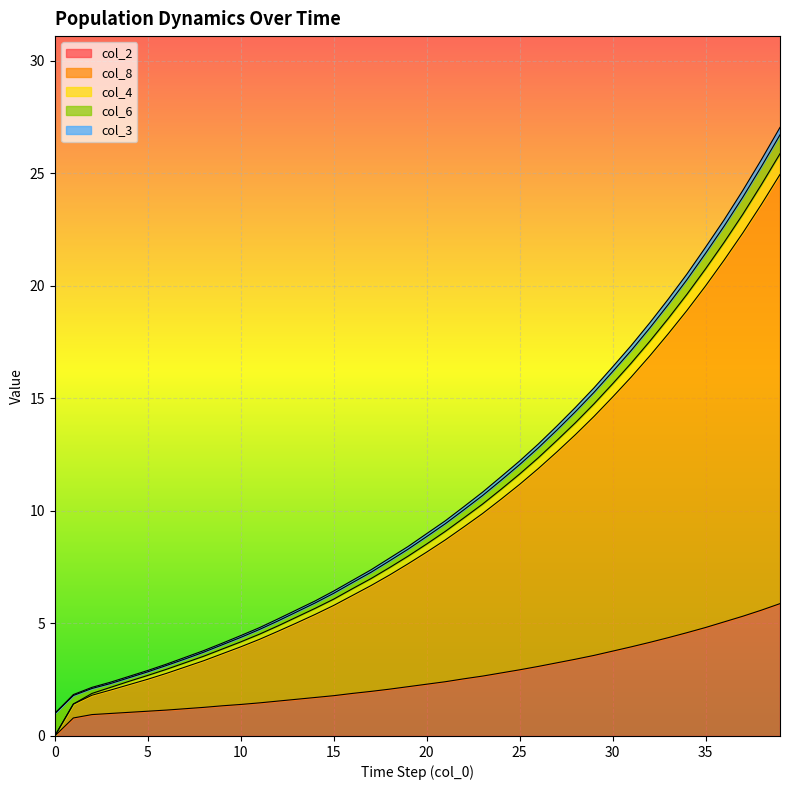

How many values in the col_3 series exceed 8?

20